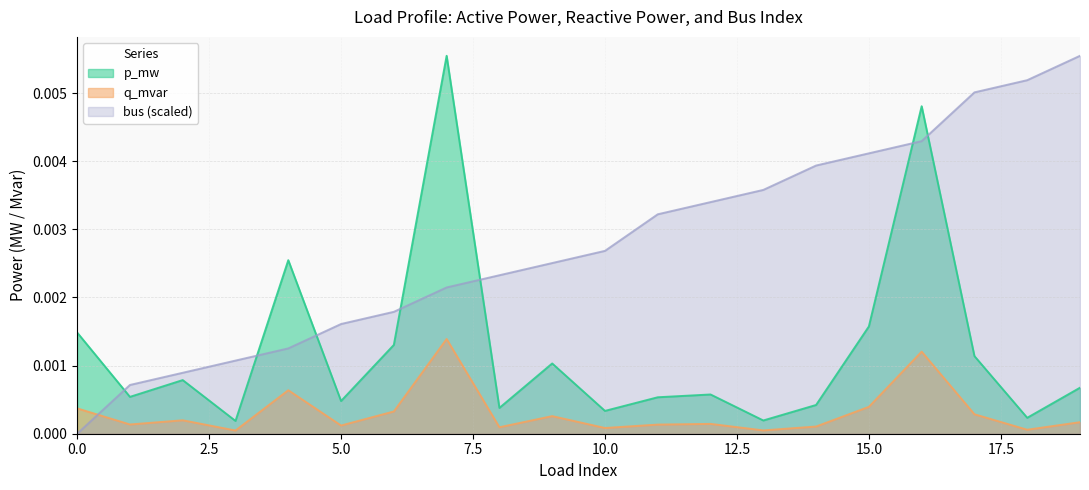

Rank the series by their average value, from highest to lowest.

bus (scaled), p_mw, q_mvar